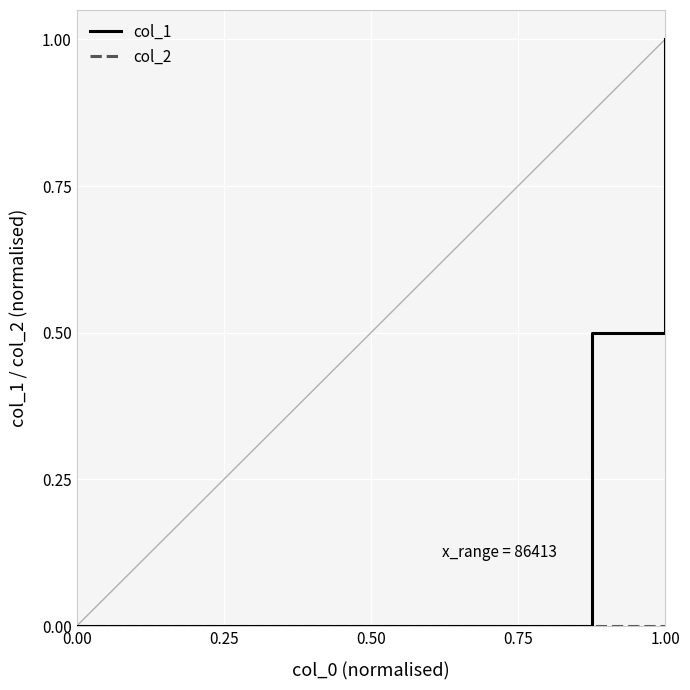

Is this an area chart (filled region under the line)?

No